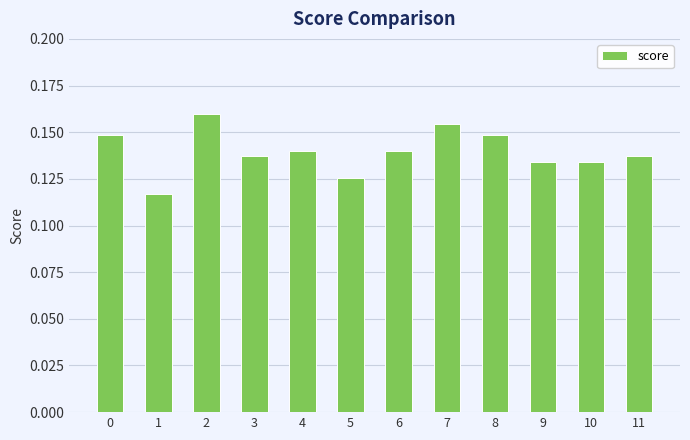

At which category does the chart reach its peak across all series?

2